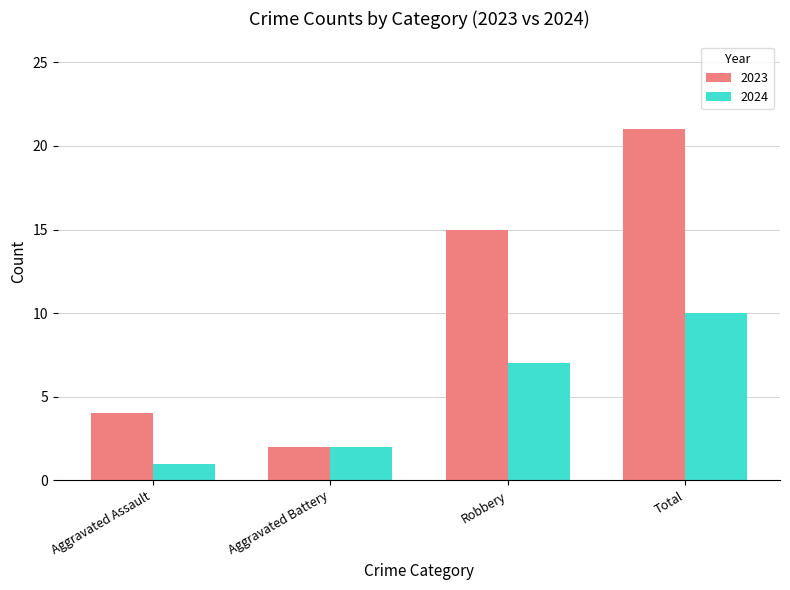

What is the sum of all 2024 values?

20